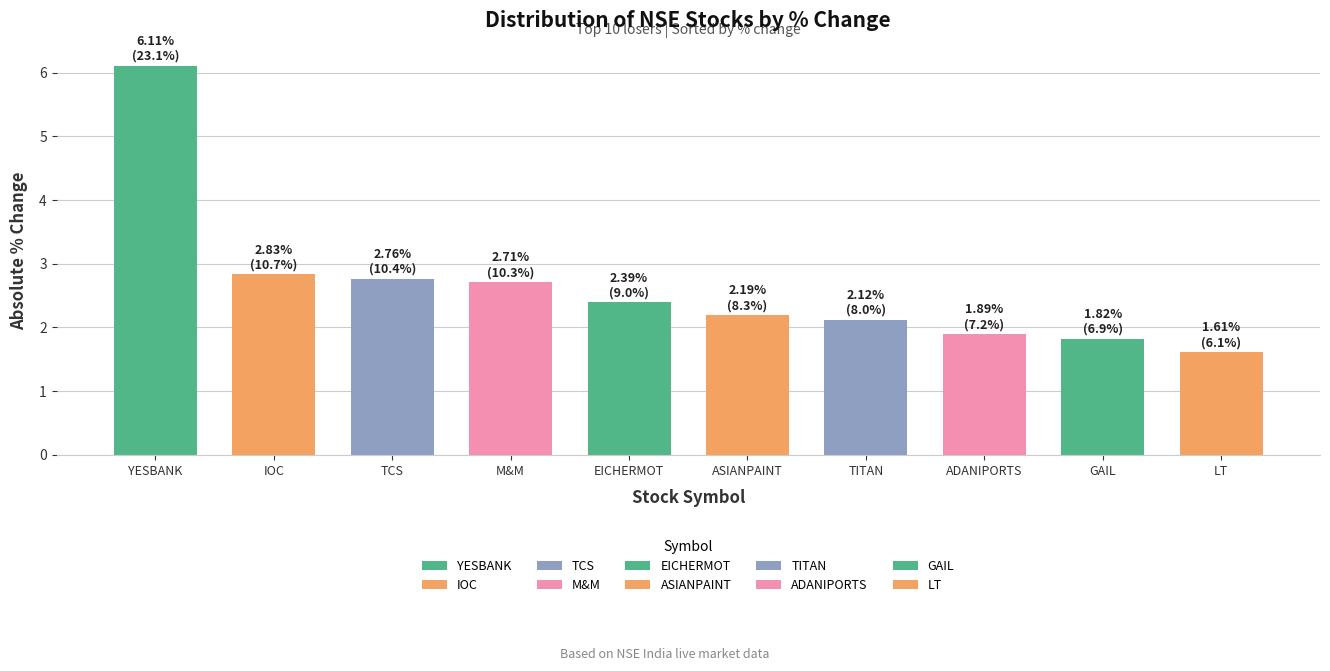

What is the difference between the values at IOC and M&M?

0.1